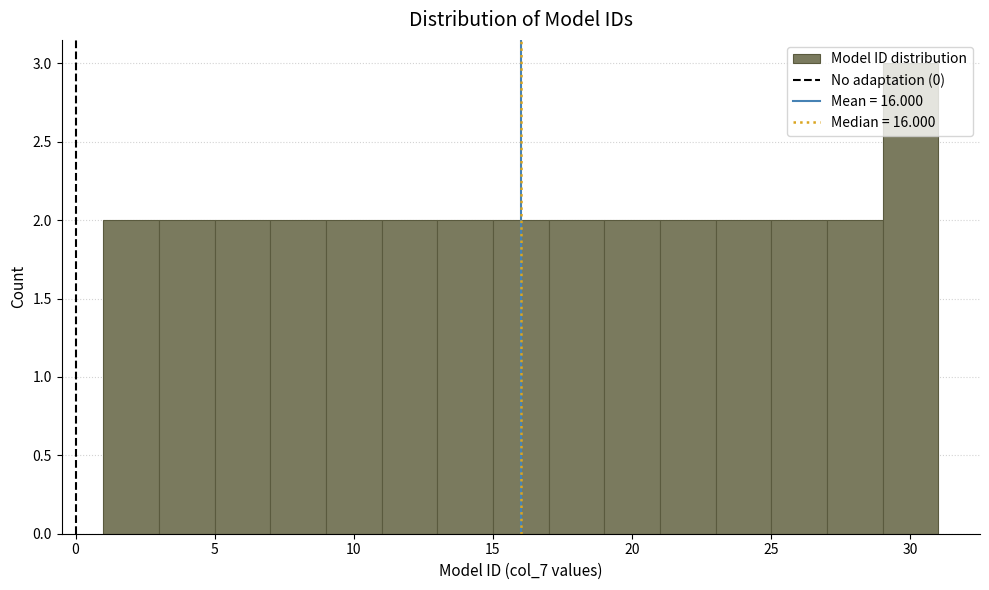

Reading left to right, list every bar in this chart as the range it spans on the x-axis followed by its height. The values are not printed on the chart, so give them approximately, as read against the axis.

1 to 3: 2
3 to 5: 2
5 to 7: 2
7 to 9: 2
9 to 11: 2
11 to 13: 2
13 to 15: 2
15 to 17: 2
17 to 19: 2
19 to 21: 2
21 to 23: 2
23 to 25: 2
25 to 27: 2
27 to 29: 2
29 to 31: 3